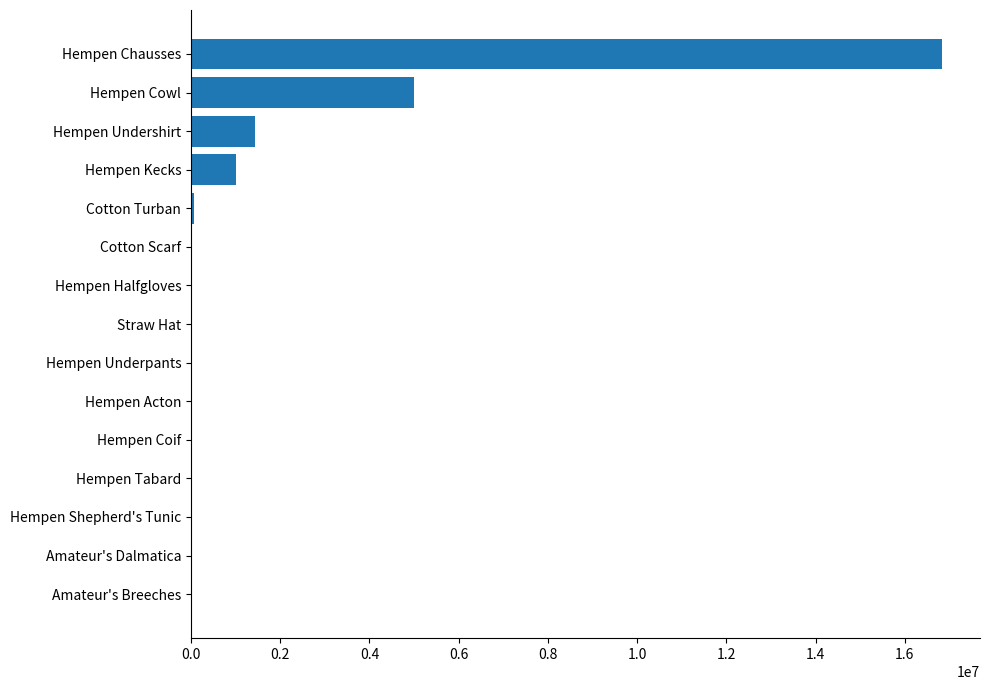

What is the change in value from Hempen Undershirt to Amateur's Dalmatica?

-1430808.8